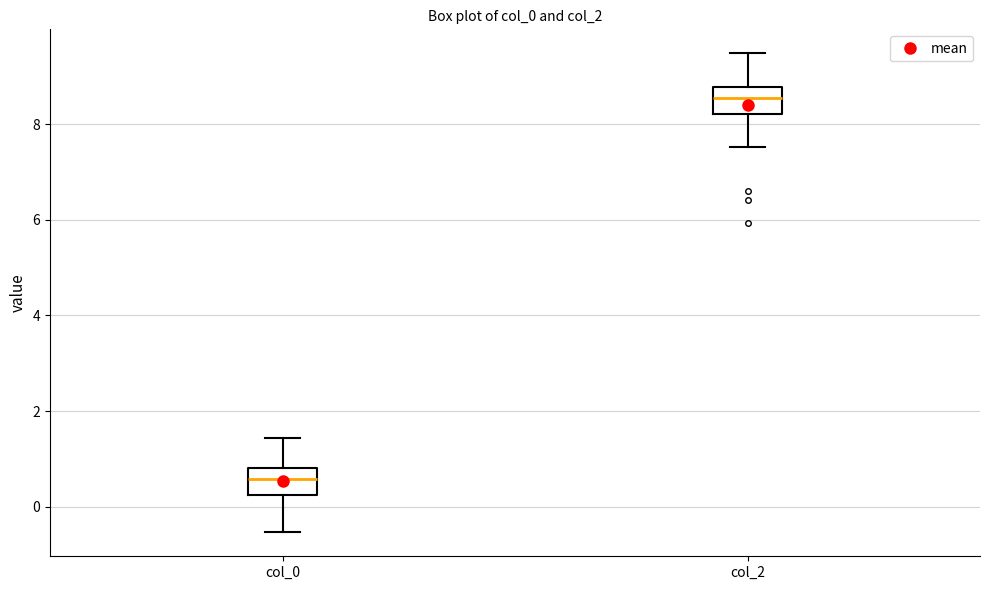

Reading left to right, read every box against the y-axis: the position of its median line, the range the box covers, and the ends of its whiskers. The values are not printed on the chart, so give them approximately, as read against the axis.

col_0: median 0.6, box 0.2 to 0.8, whiskers -0.6 to 1.4
col_2: median 8.6, box 8.2 to 8.8, whiskers 7.6 to 9.4